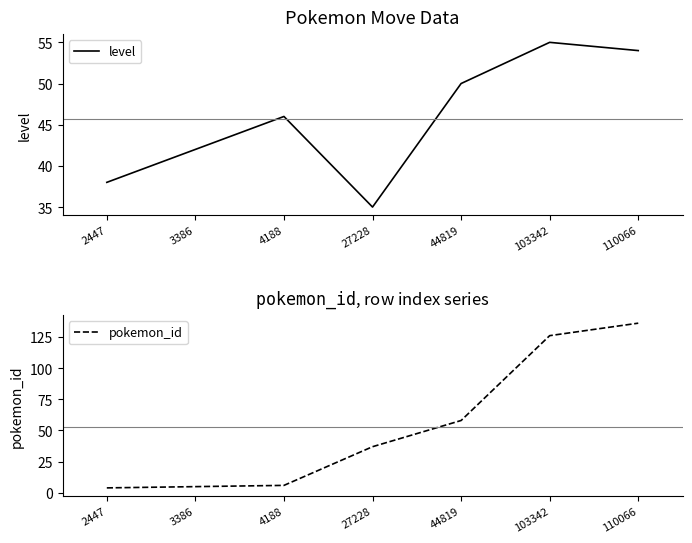

Which label corresponds to the largest value in the chart?

110066